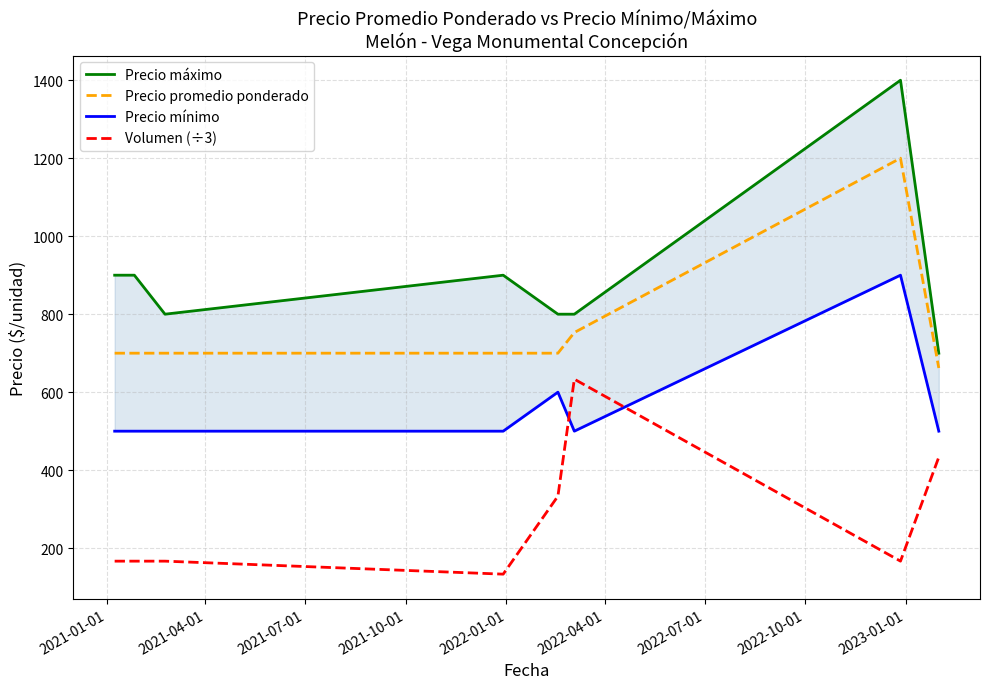

What is the minimum value for Volumen (÷3)?

133.3